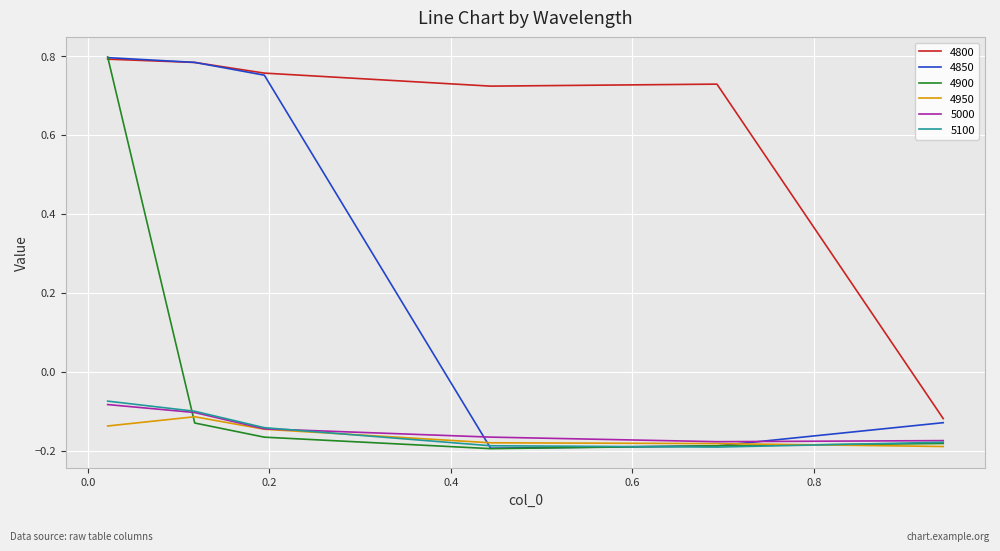

Which series has the largest total across all categories?

4800